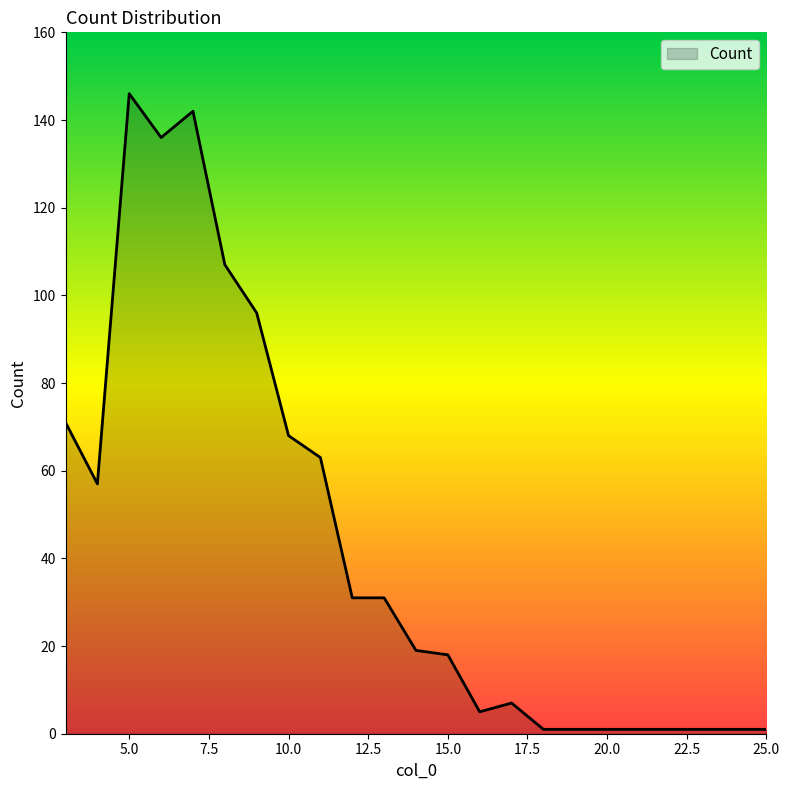

True or false: the data has more than 0 interior local peaks.

True